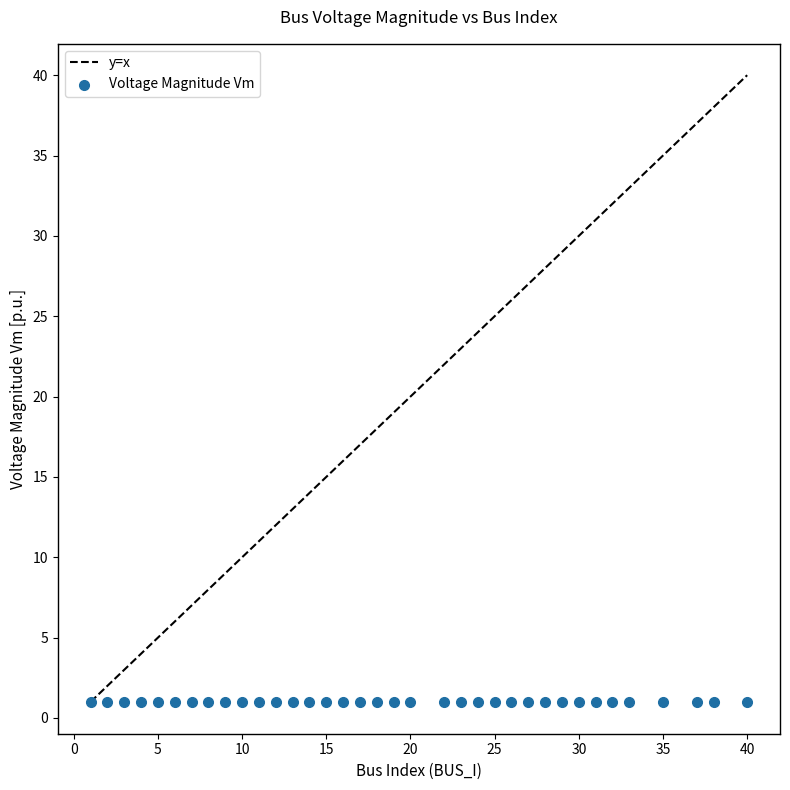

What is the range of X values (max minus min)?

39.0